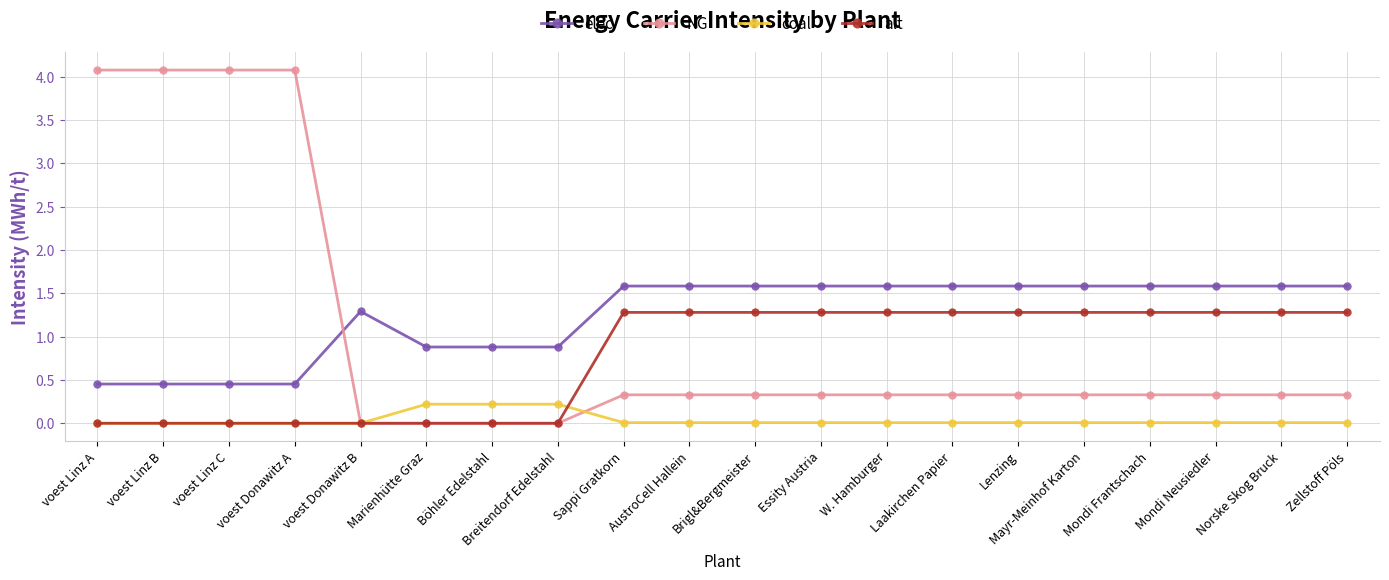

At how many categories does at least one series exceed 3?

4